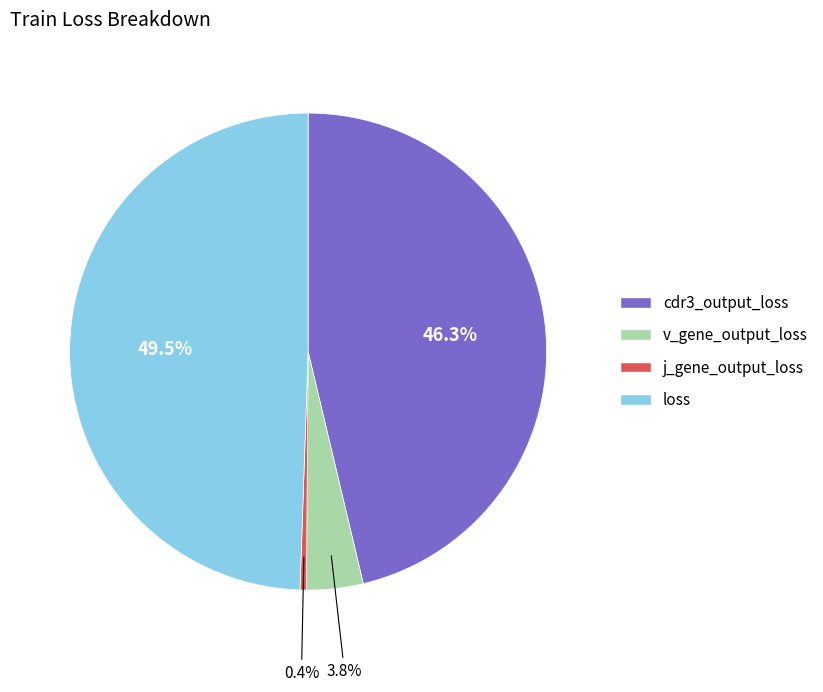

Which has a higher value, v_gene_output_loss or cdr3_output_loss?

cdr3_output_loss